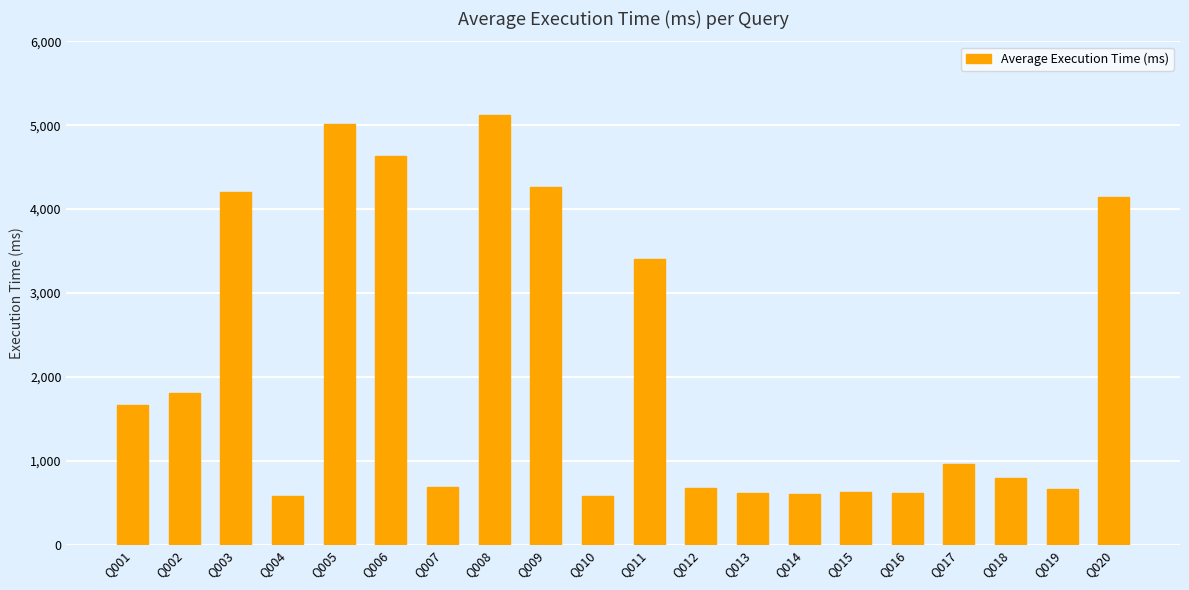

How many values are below 965?

10